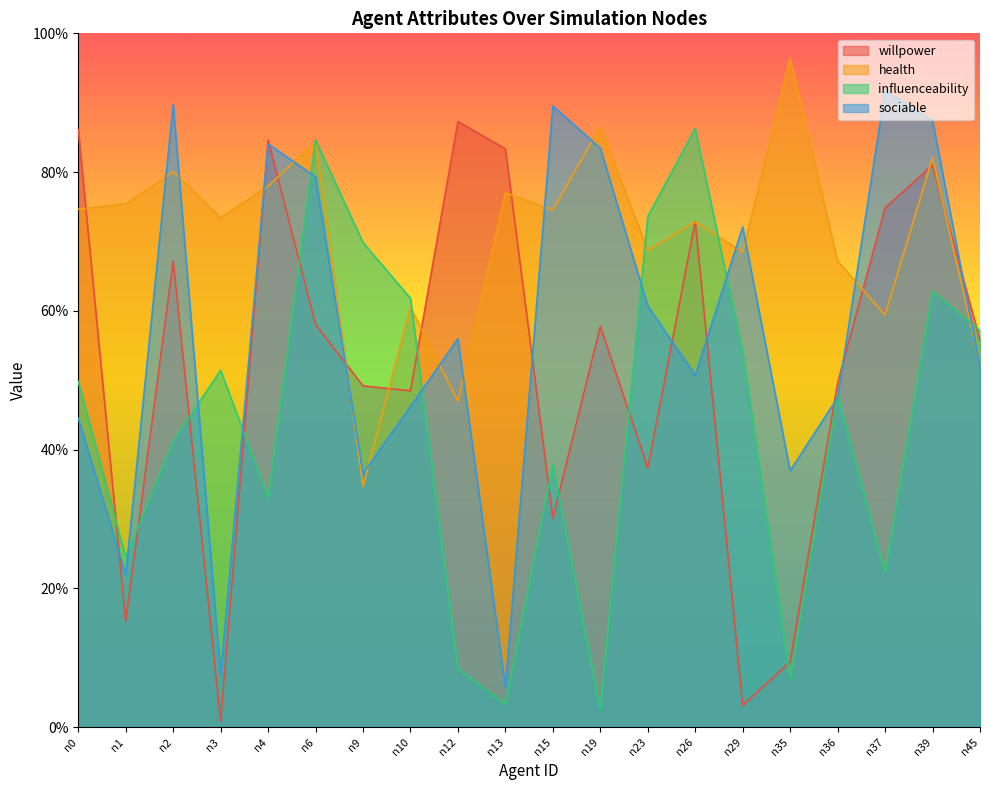

At n2, list the series in order from largest to smallest.

sociable, health, willpower, influenceability